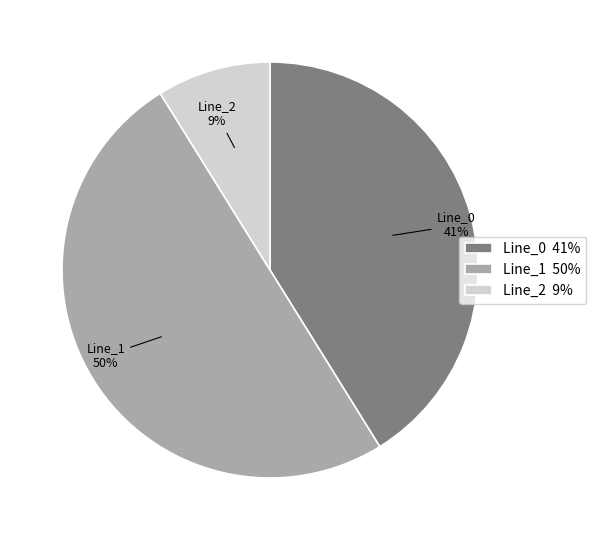

Which has a higher value, Line_1 or Line_2?

Line_1